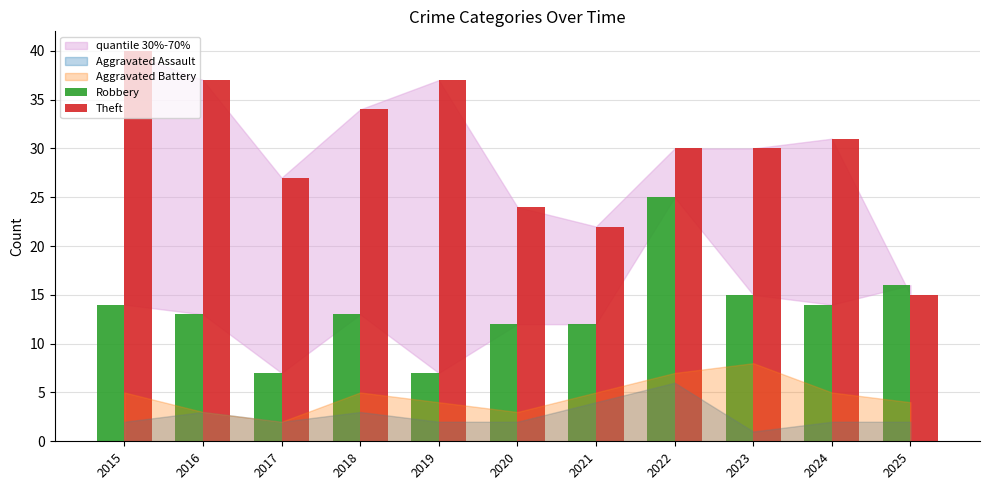

How many bars are there in total?

22